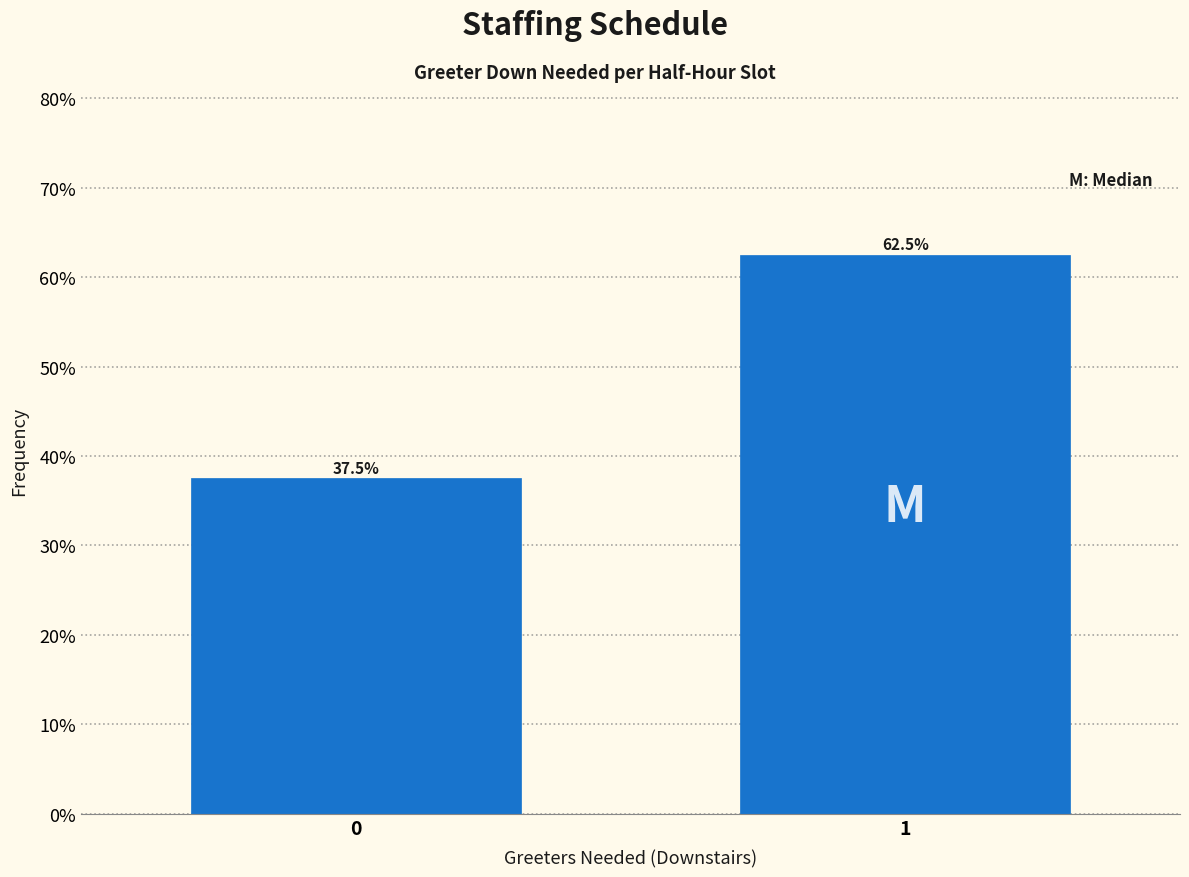

Reading right to left, extract all data points from this chart.

1=62.5	0=37.5